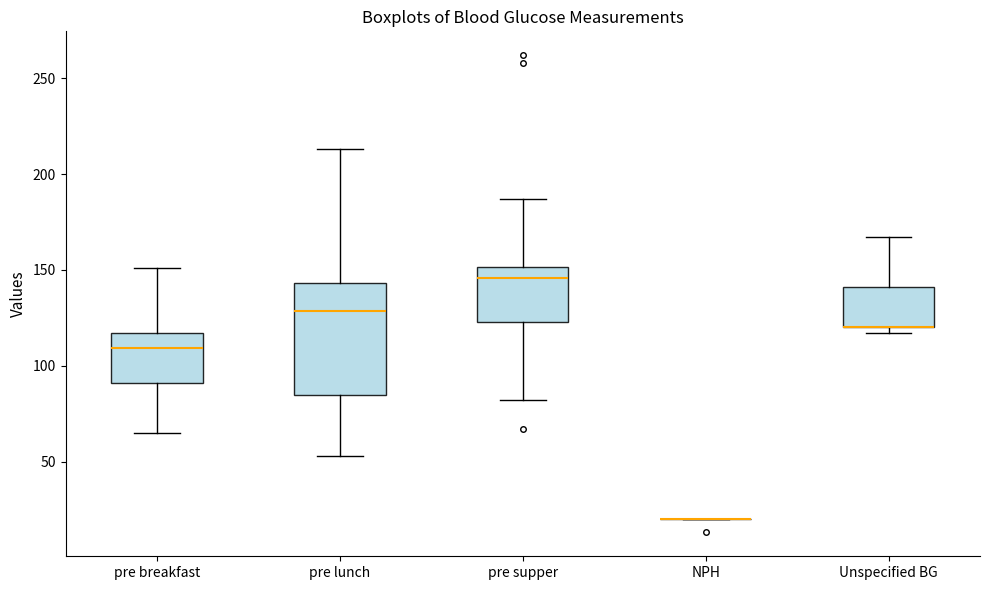

Reading left to right, transcribe this box plot: for each box, give where its median line is, the range the box spans, and where its two whiskers end, as read against the y-axis. The values are not printed on the chart, so give them approximately, as read against the axis.

pre breakfast: median 110, box 90 to 115, whiskers 65 to 150
pre lunch: median 130, box 85 to 145, whiskers 55 to 215
pre supper: median 145, box 125 to 150, whiskers 80 to 185
NPH: box collapsed to a line at 20, whiskers 20 to 20
Unspecified BG: median 120 (drawn on the box's lower edge), box 120 to 140, whiskers 115 to 165